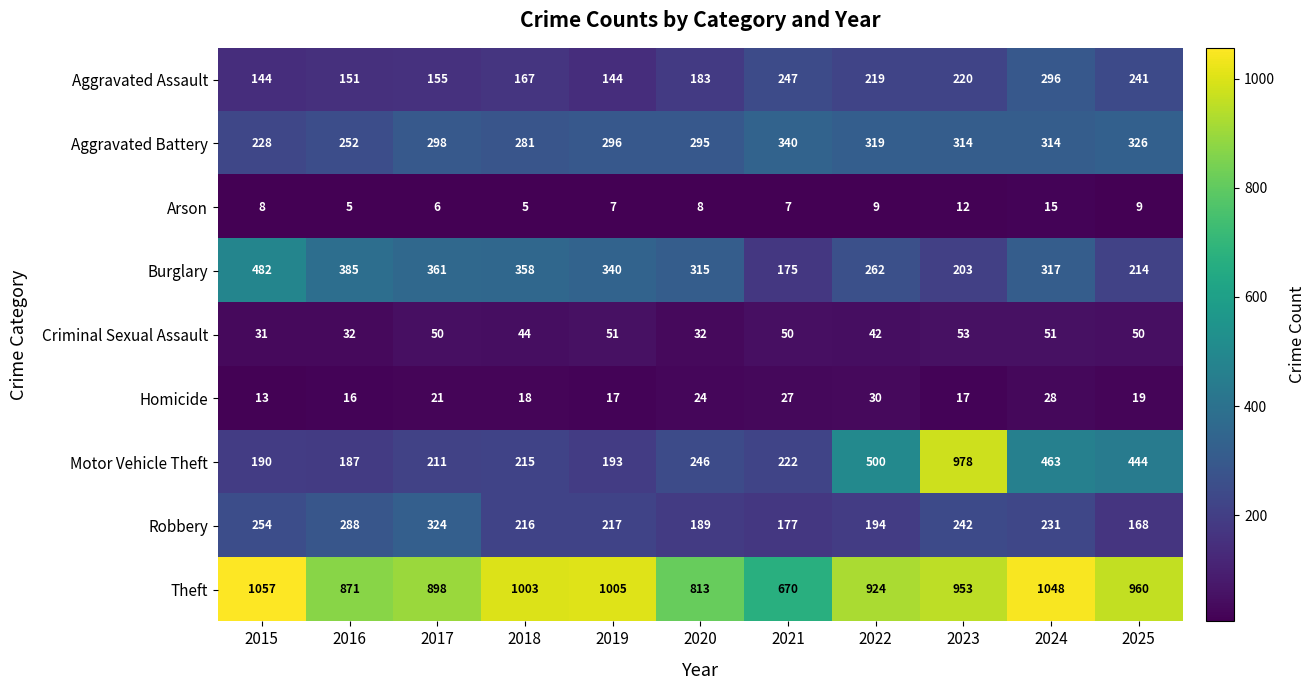

Count the number of categories in the chart.

11